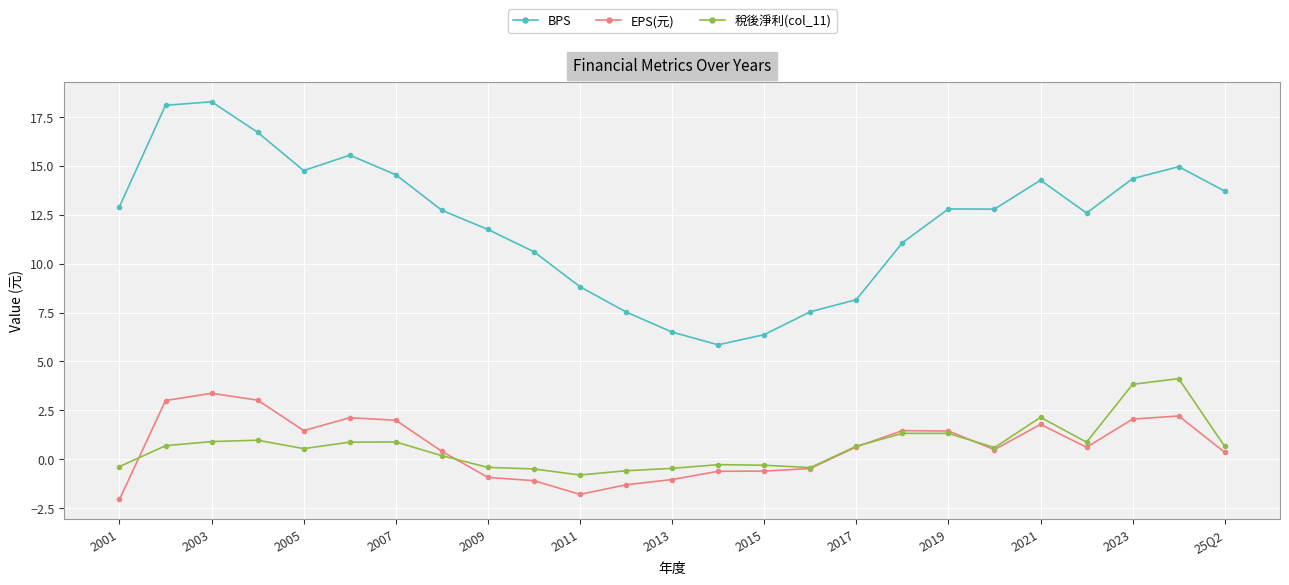

What is the smallest value displayed?

-2.1